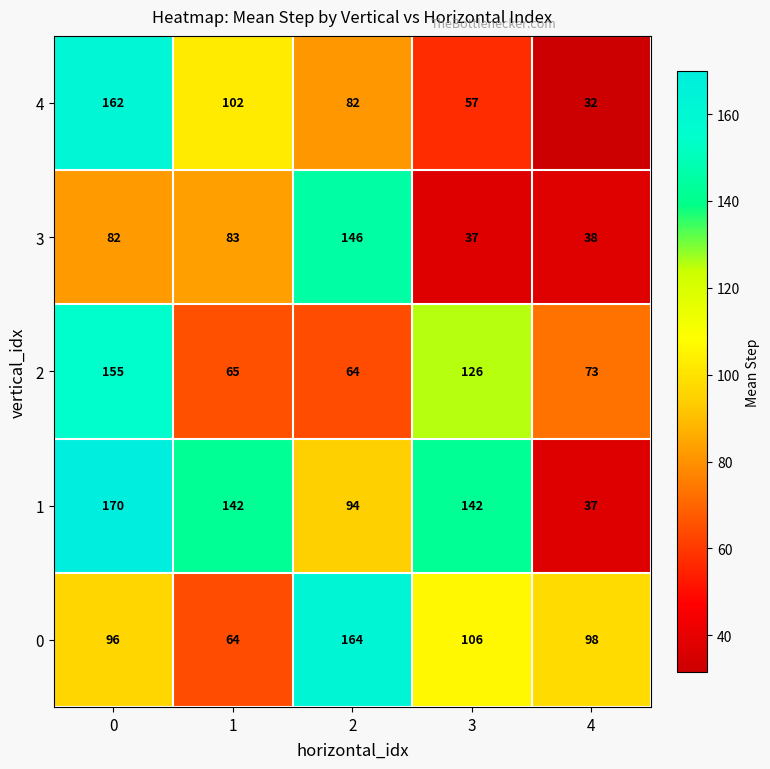

Reading left to right, transcribe all the data shown in this chart.

4: 0=162	1=102	2=82	3=57	4=32
3: 0=82	1=83	2=146	3=37	4=38
2: 0=155	1=65	2=64	3=126	4=73
1: 0=170	1=142	2=94	3=142	4=37
0: 0=96	1=64	2=164	3=106	4=98